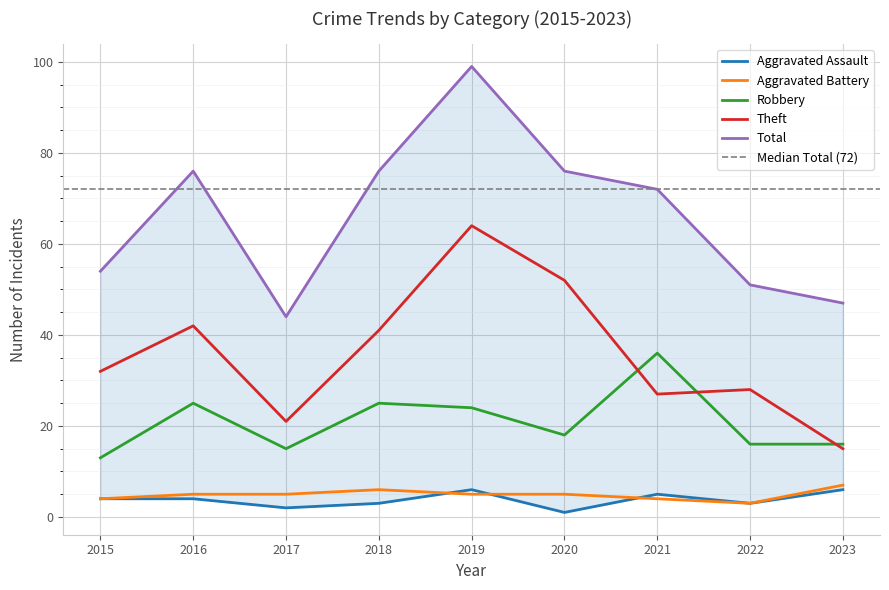

What is the approximate value of Theft at 2020, to the nearest 5?

50